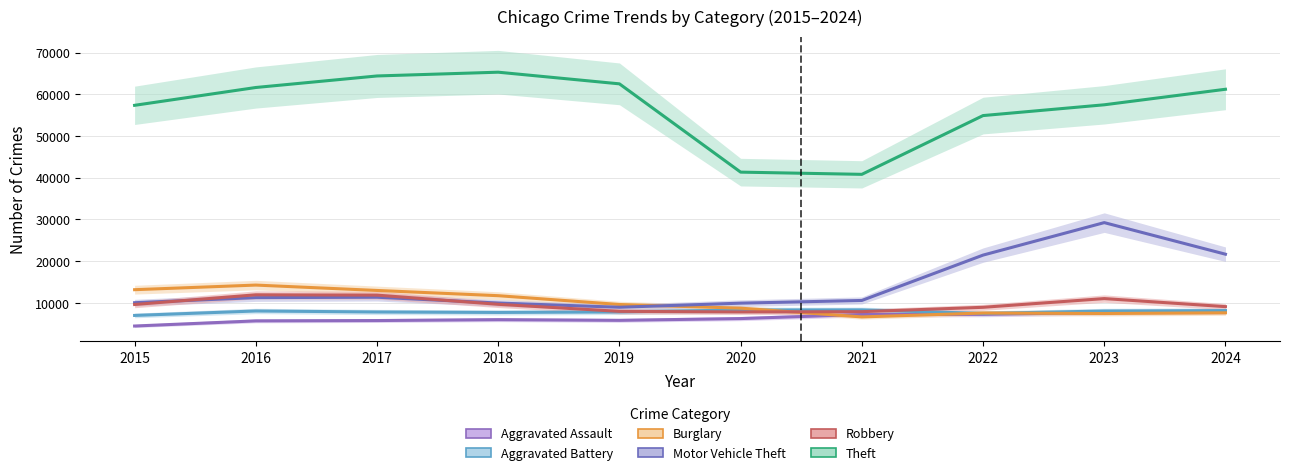

At which category does Robbery reach its first local peak?

2016